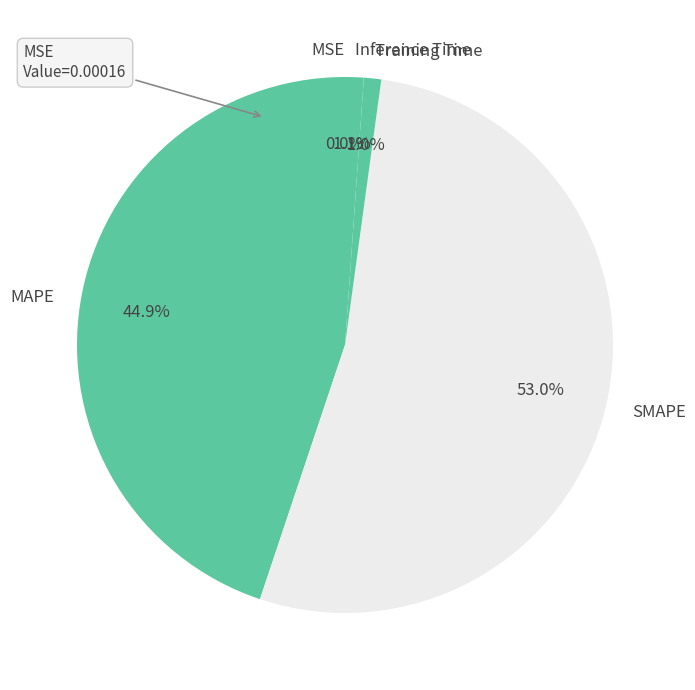

Which slice is the largest?

SMAPE